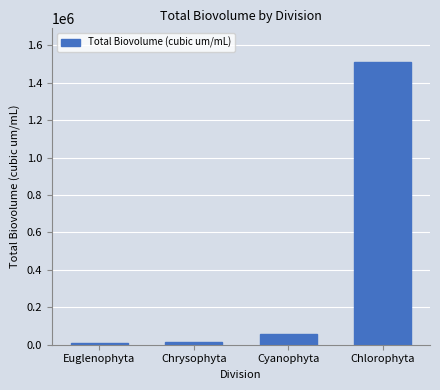

At which label is the value closest to 760829?

Cyanophyta